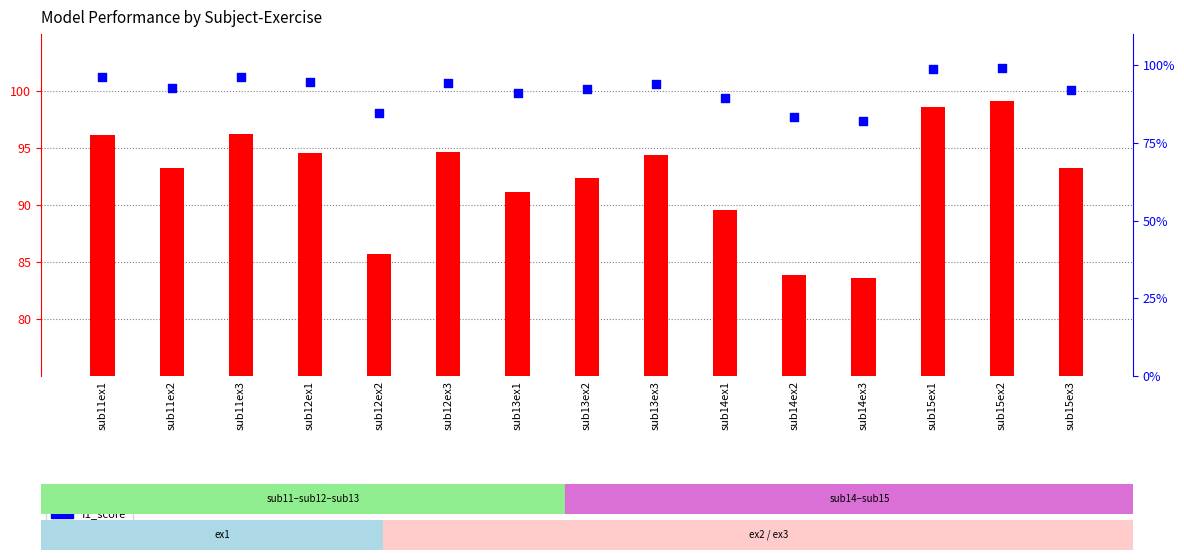

Which series contains the lowest Y value?

f1_score